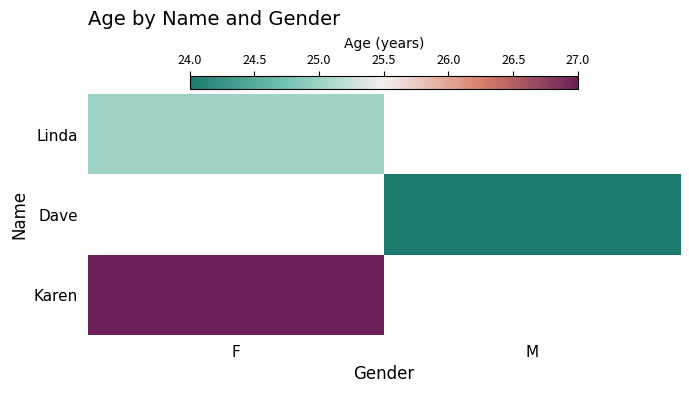

The Dave series shows 40.1 at M. True or false?

False